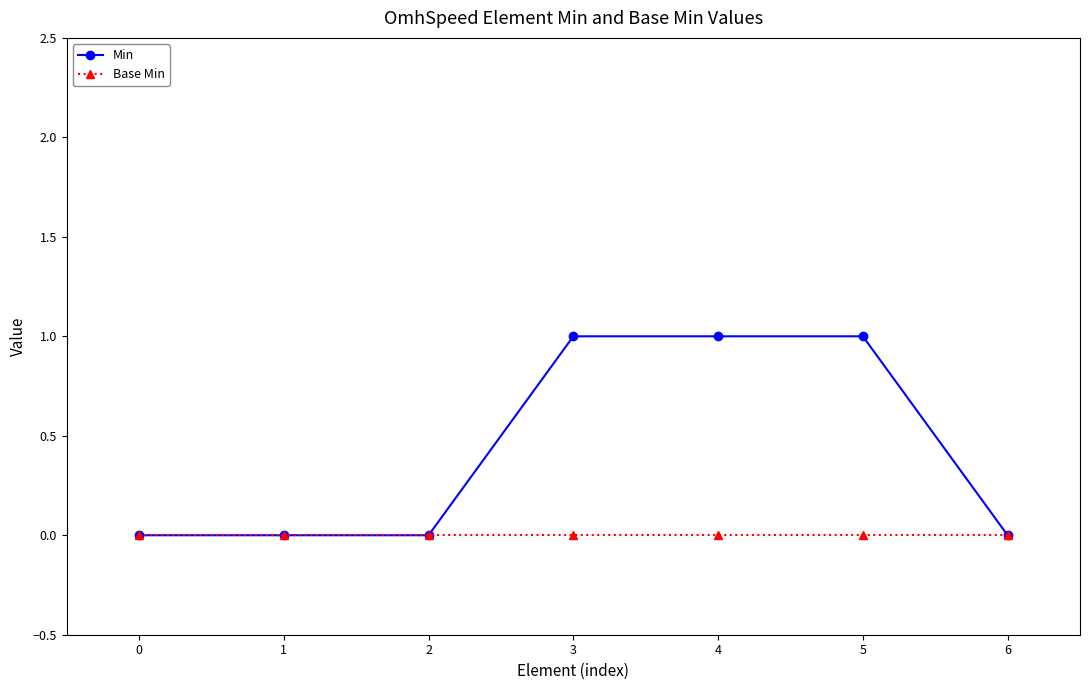

Between 1 and 3, which series saw the biggest shift?

Min